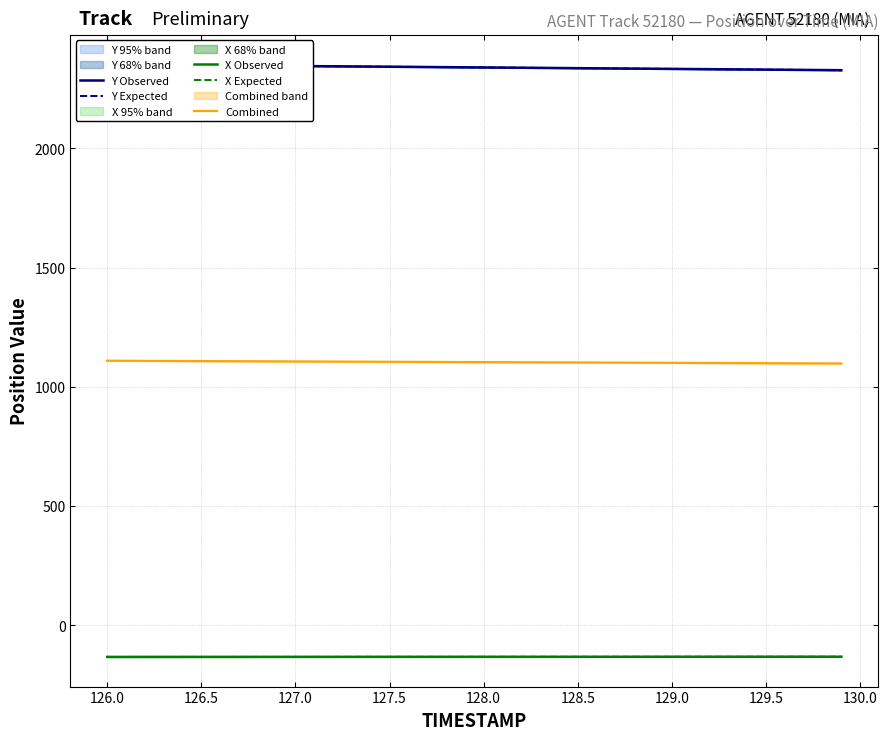

True or false: X Observed has more than 0 points higher than both neighbors.

False